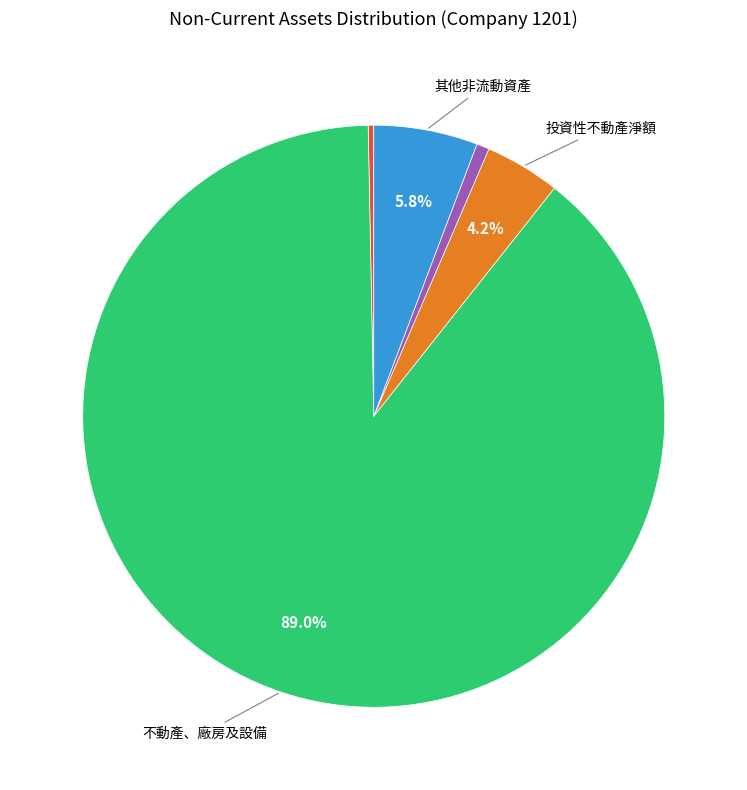

Is there any slice that represents more than half of the pie?

Yes